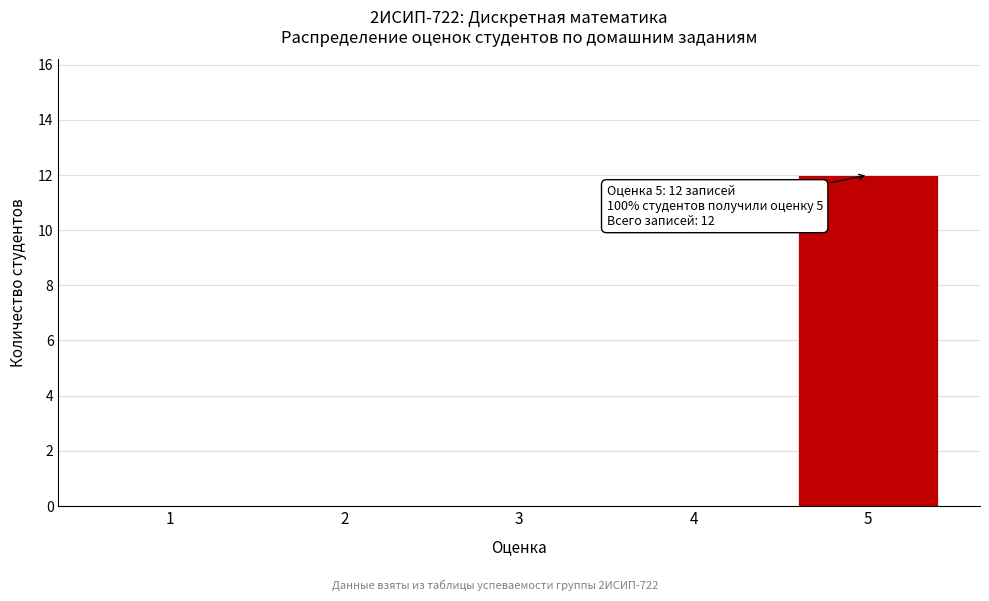

Which range on the x-axis has the tallest bar?

4.5 to 5.5